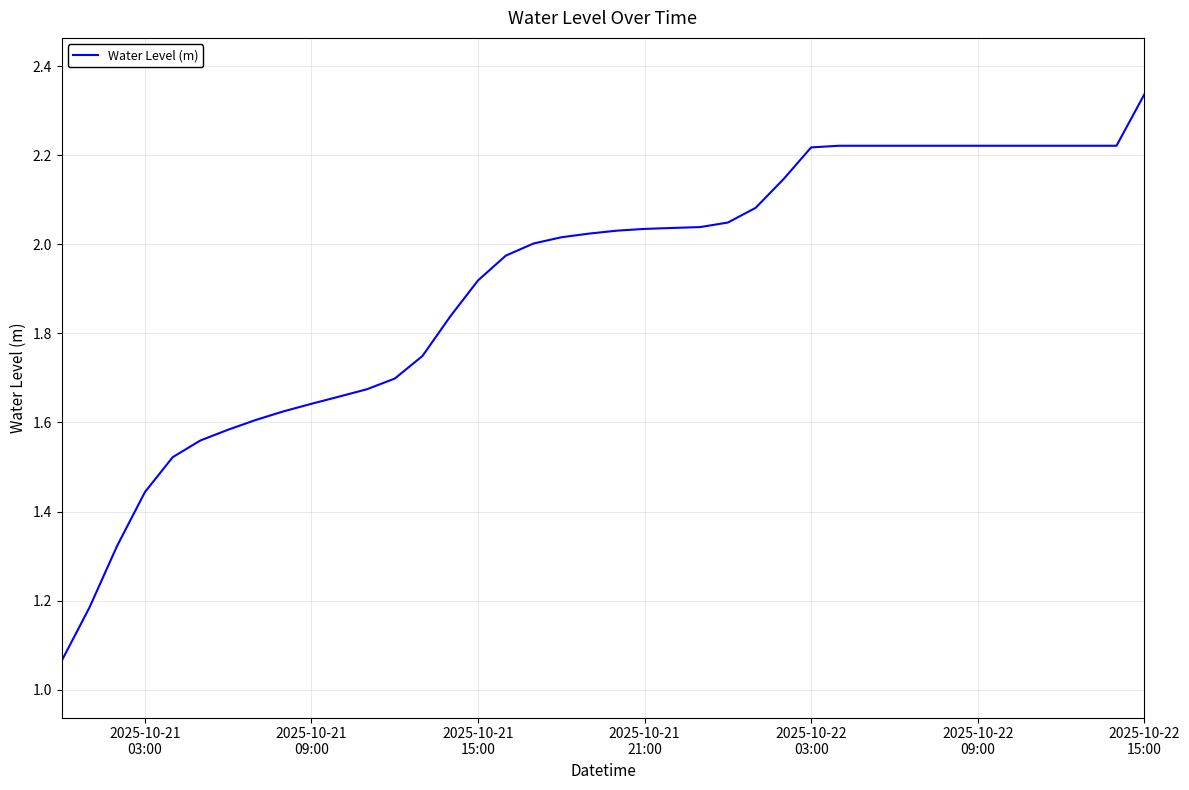

At which category does the chart reach its peak across all series?

2025-10-22
15:00